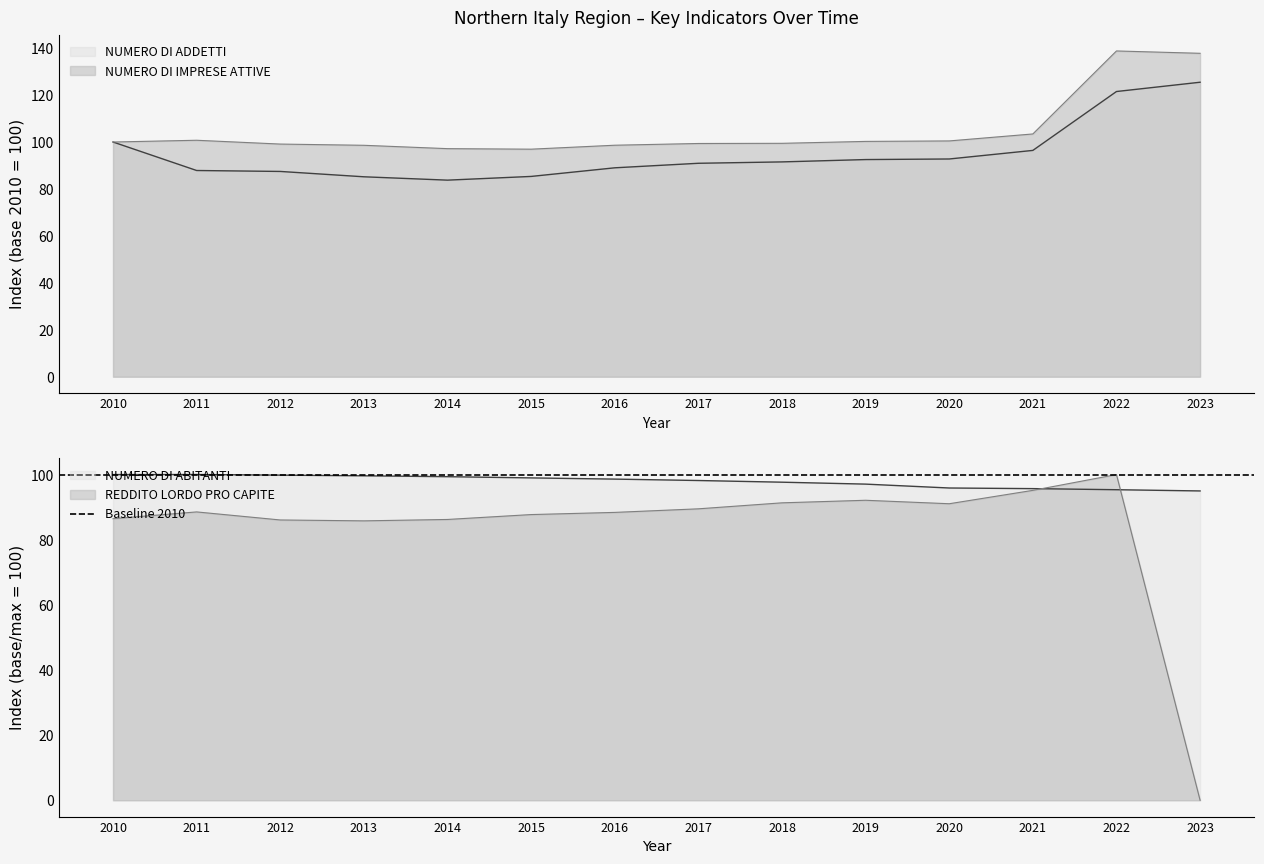

How many data points does each series have?

14